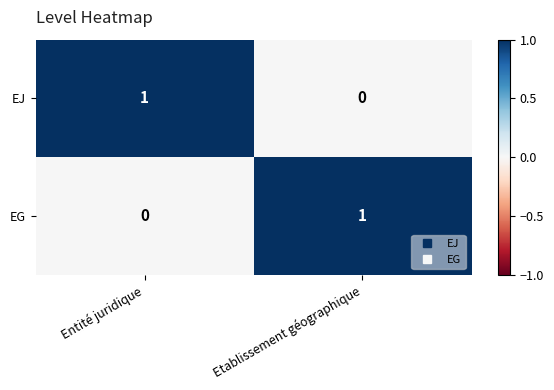

Is it true that EG equals 0 at Entité juridique?

True